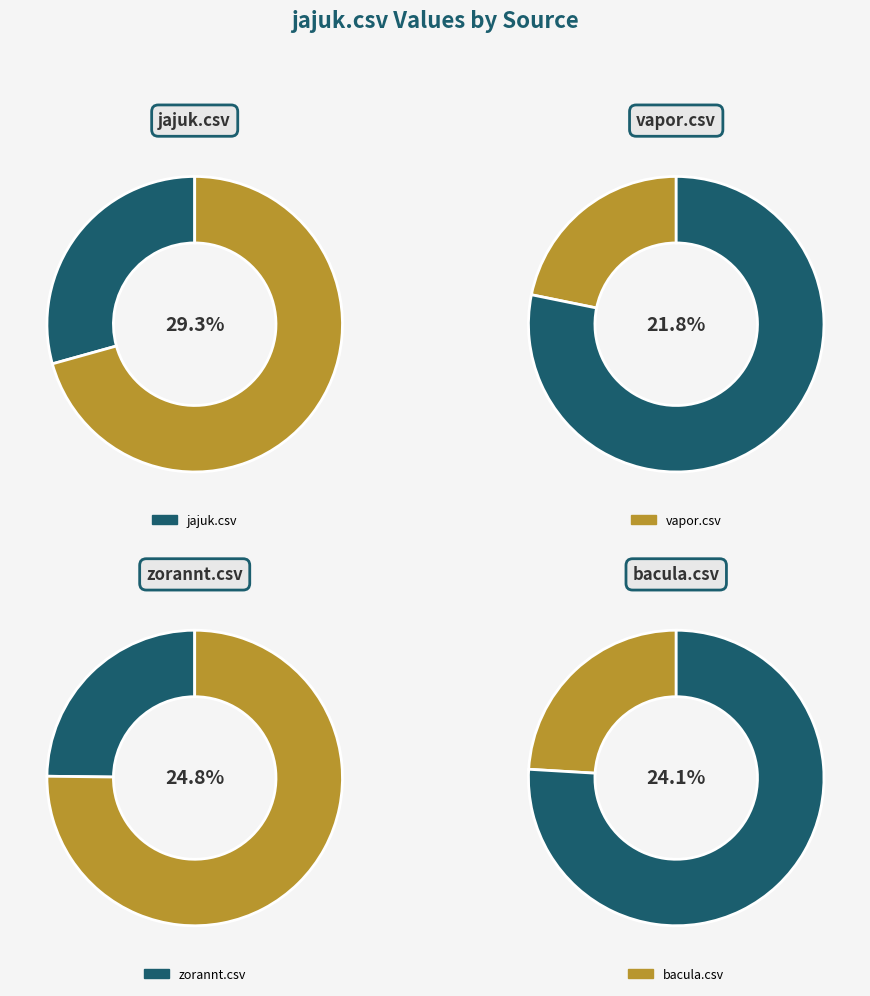

What percentage is the zorannt.csv slice, to the nearest percent?

25%